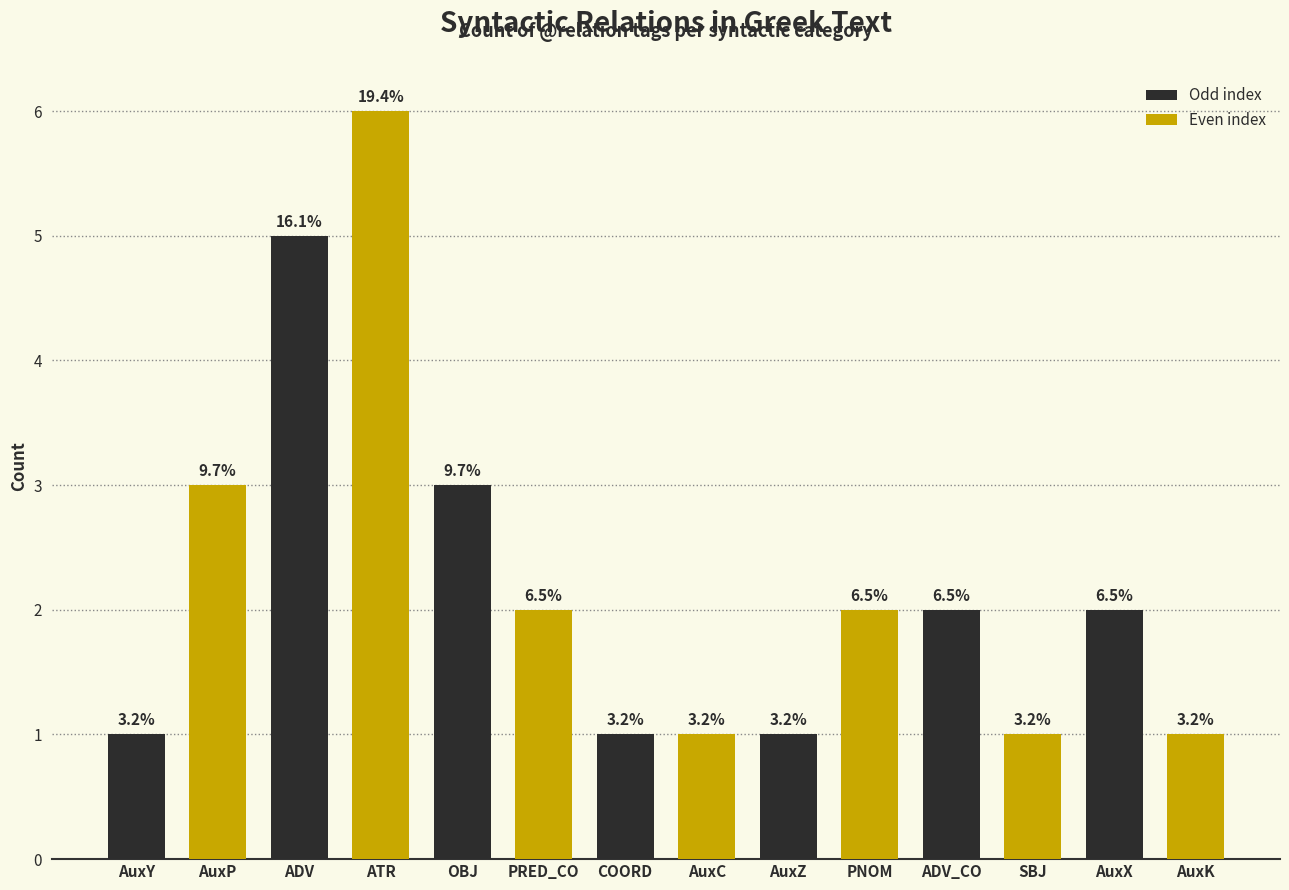

At which label is the value closest to 3?

AuxP